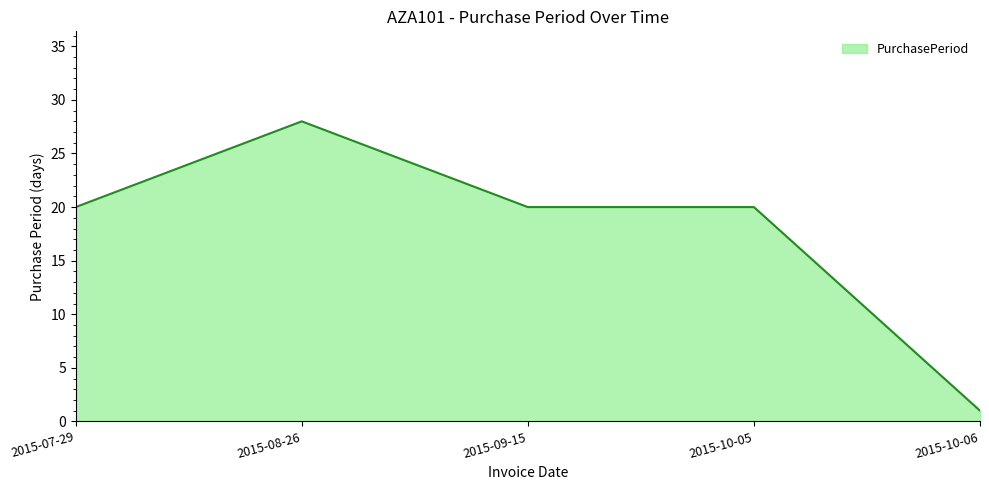

What is the sum of all values?

89